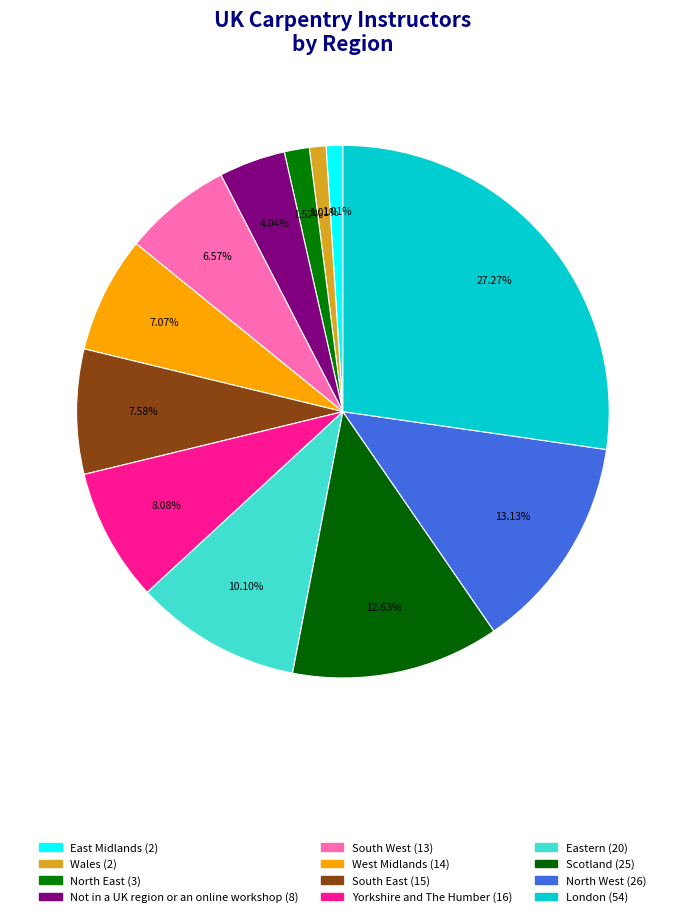

Which has a higher value, Yorkshire and The Humber or North West?

North West